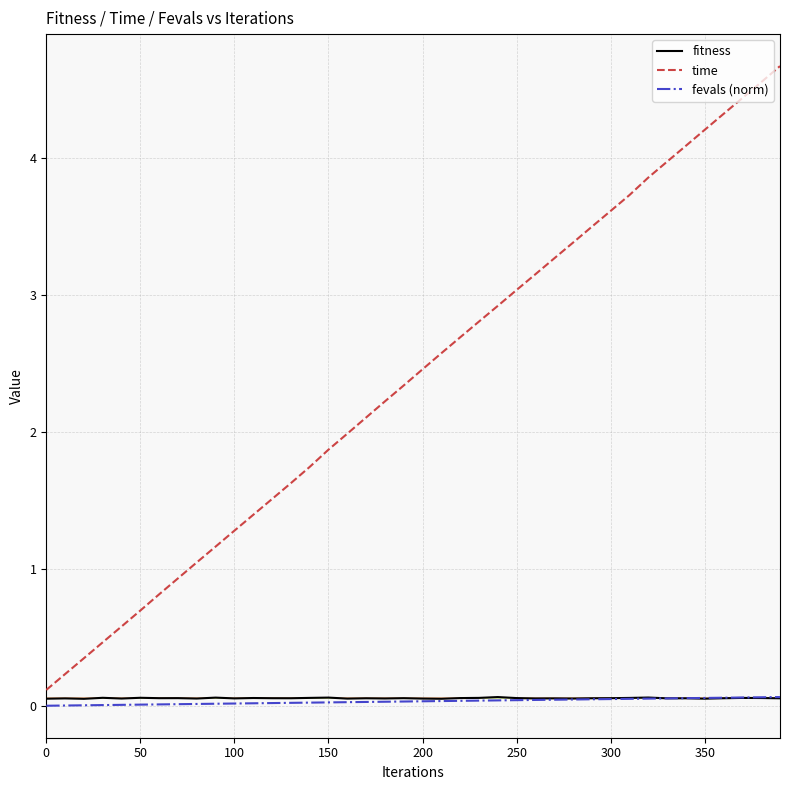

True or false: fevals (norm) and time intersect in this chart.

False